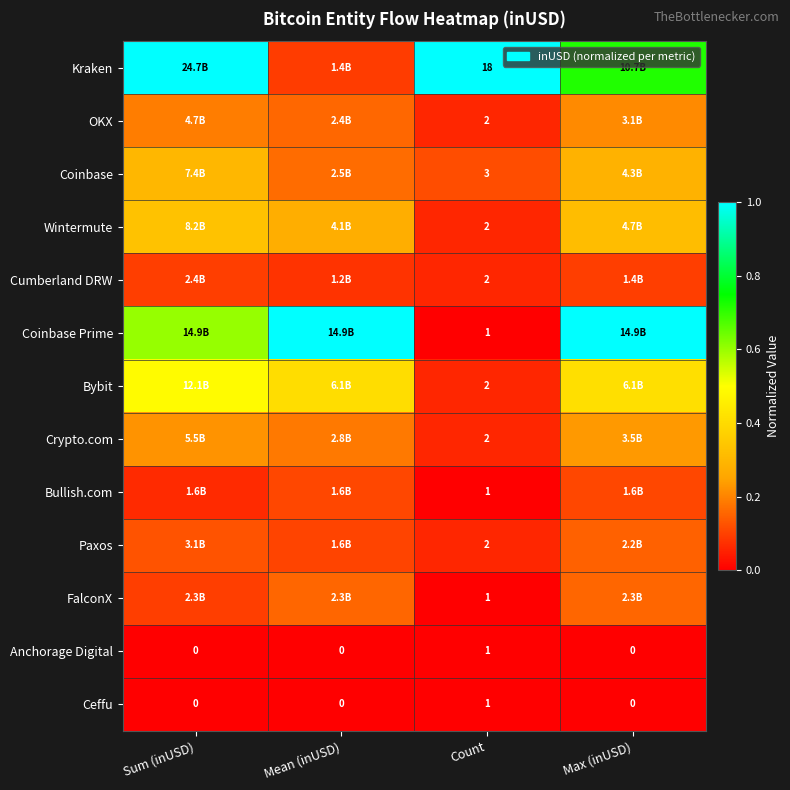

Between Max (inUSD) and Mean (inUSD), which is larger?

Max (inUSD)